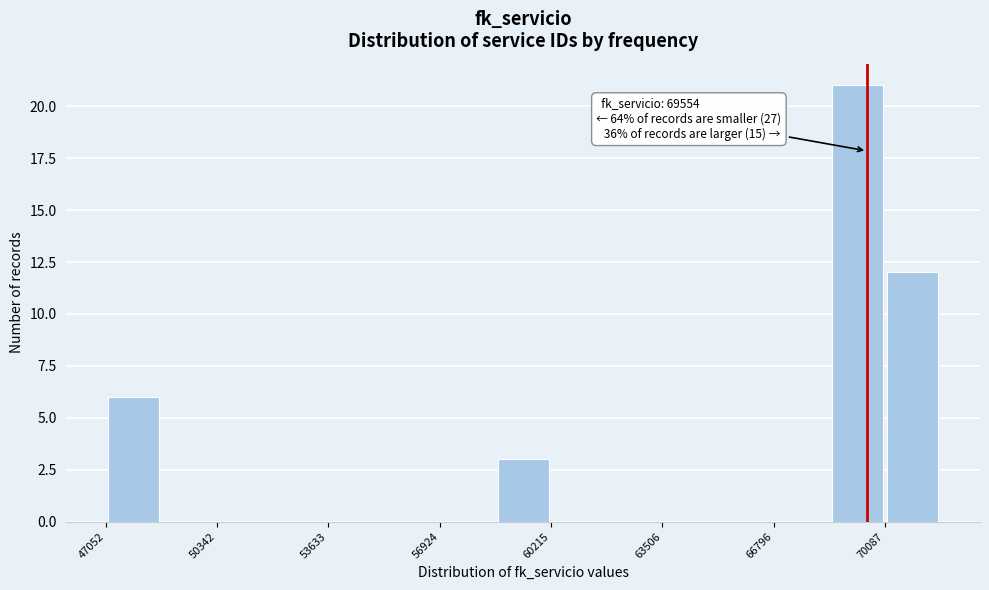

Around what value on the x-axis is the tallest bar? Give the approximate position of its centre, as read against the axis.

69500